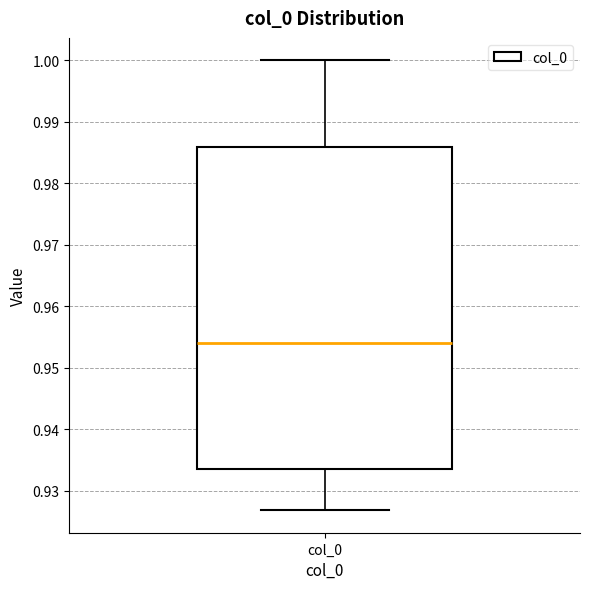

Read this box plot against the y-axis: the position of the median line, the range covered by the box, and the ends of both whiskers. The values are not printed on the chart, so give them approximately, as read against the axis.

median 0.954, box 0.934 to 0.986, whiskers 0.927 to 1.000